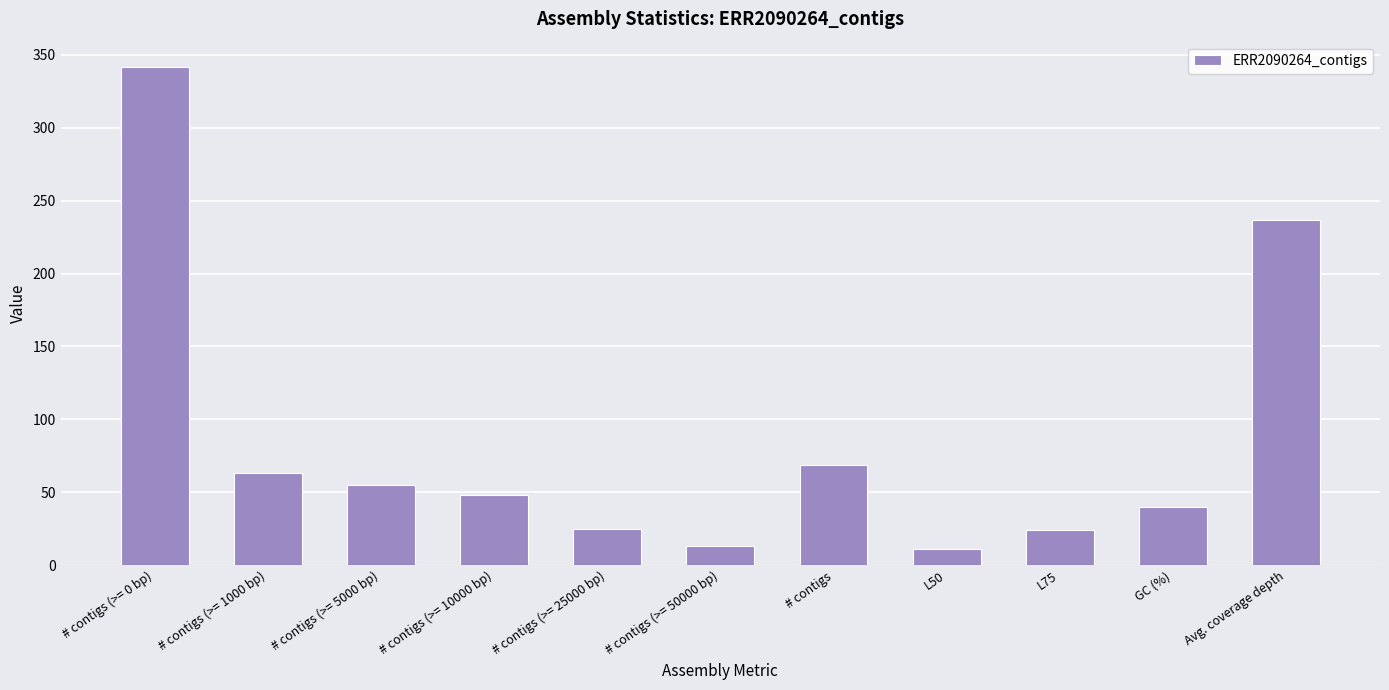

Between Avg. coverage depth and # contigs (>= 10000 bp), which is larger?

Avg. coverage depth